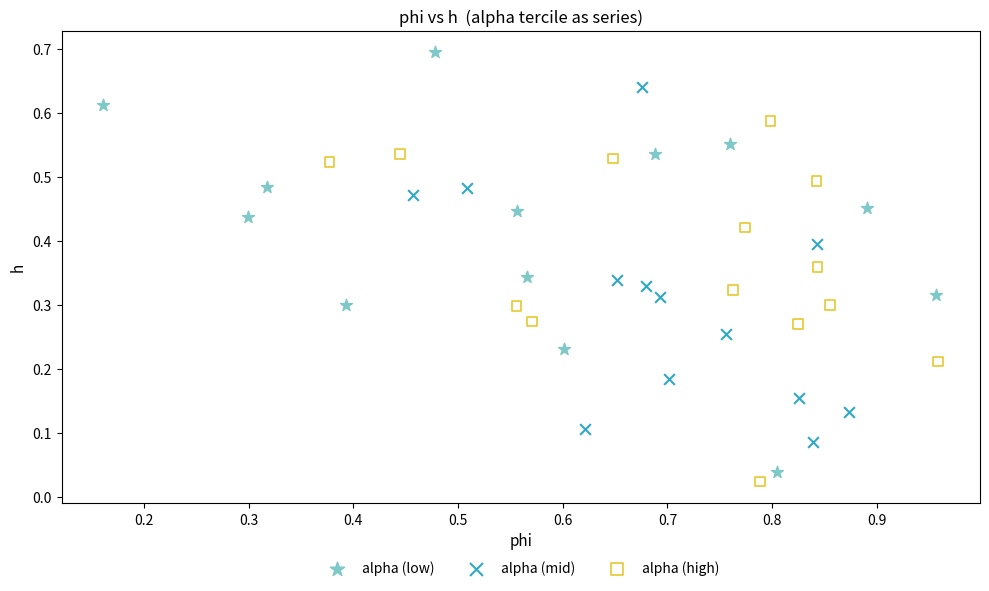

Which series has the widest spread of Y values?

alpha (low)